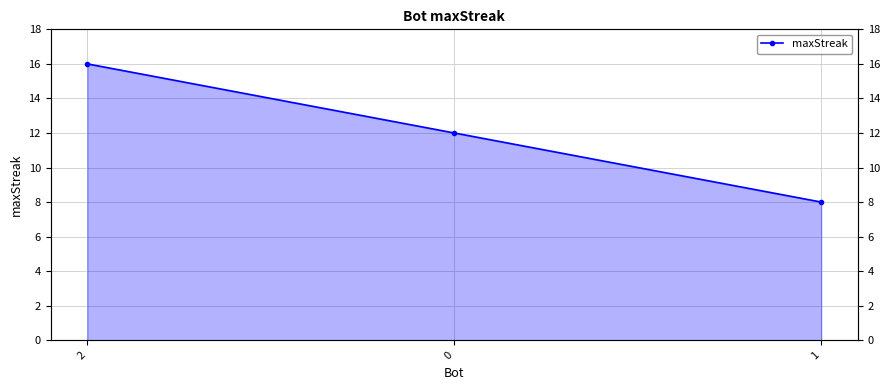

What is the greatest value displayed?

16